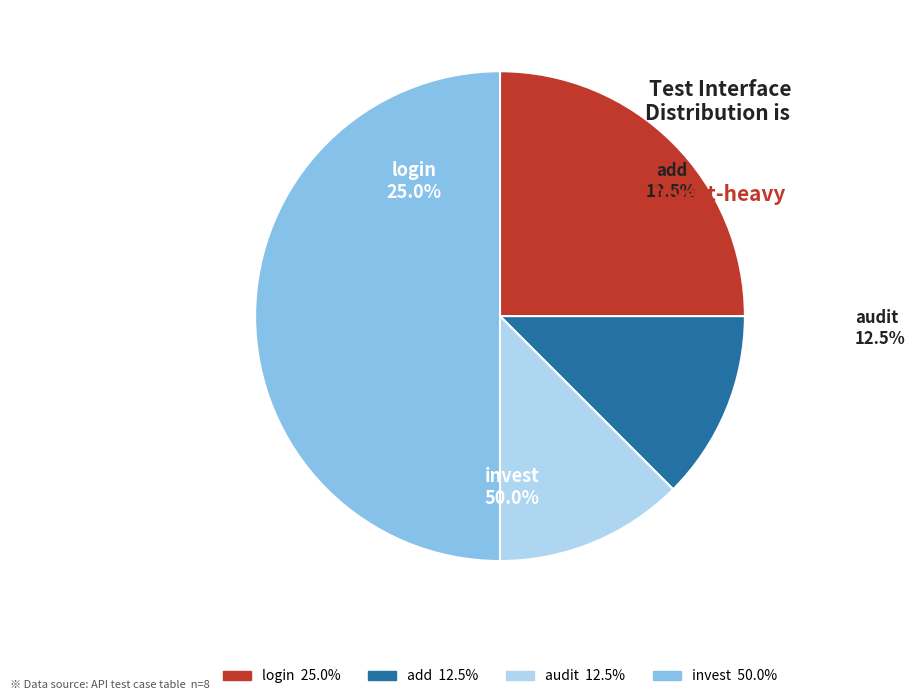

What percentage is the audit slice, to the nearest percent?

12%